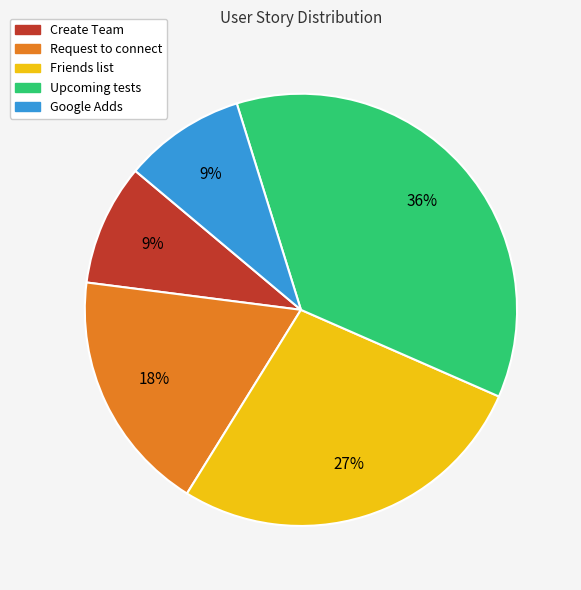

Which slice is the largest?

Upcoming tests